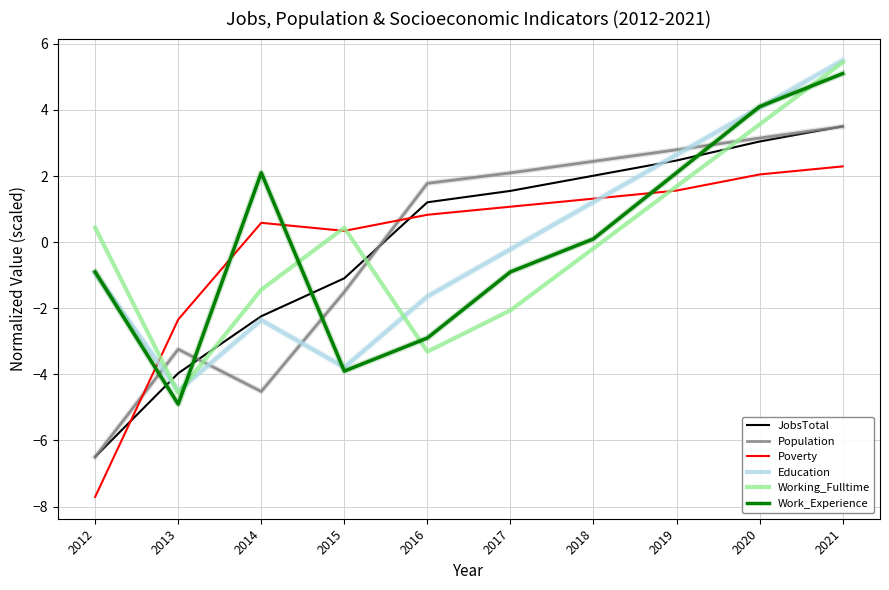

True or false: Population has a value of 4.6 at 2021.

False